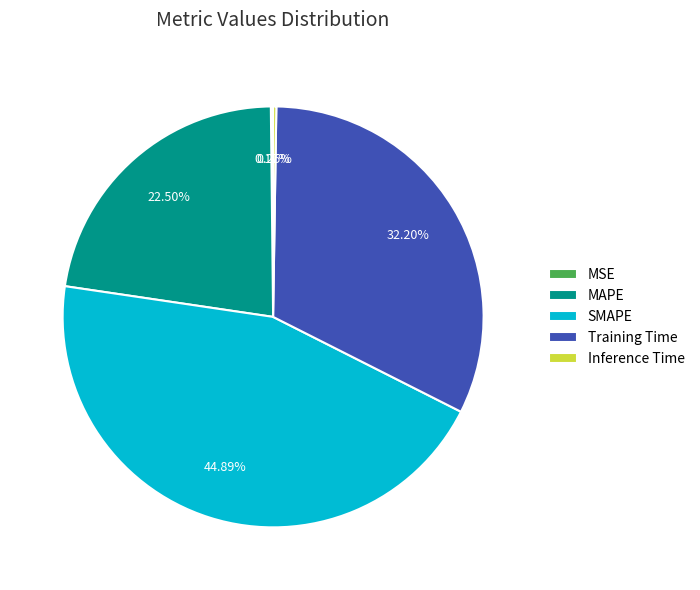

What percentage is NOT represented by MAPE?

77.5%